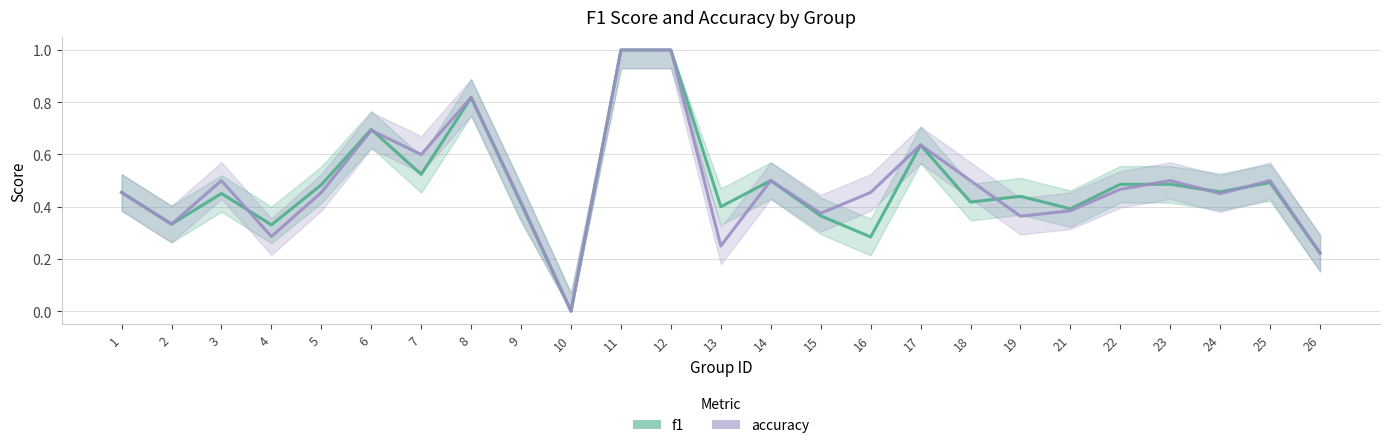

At how many categories does at least one series exceed 0?

24